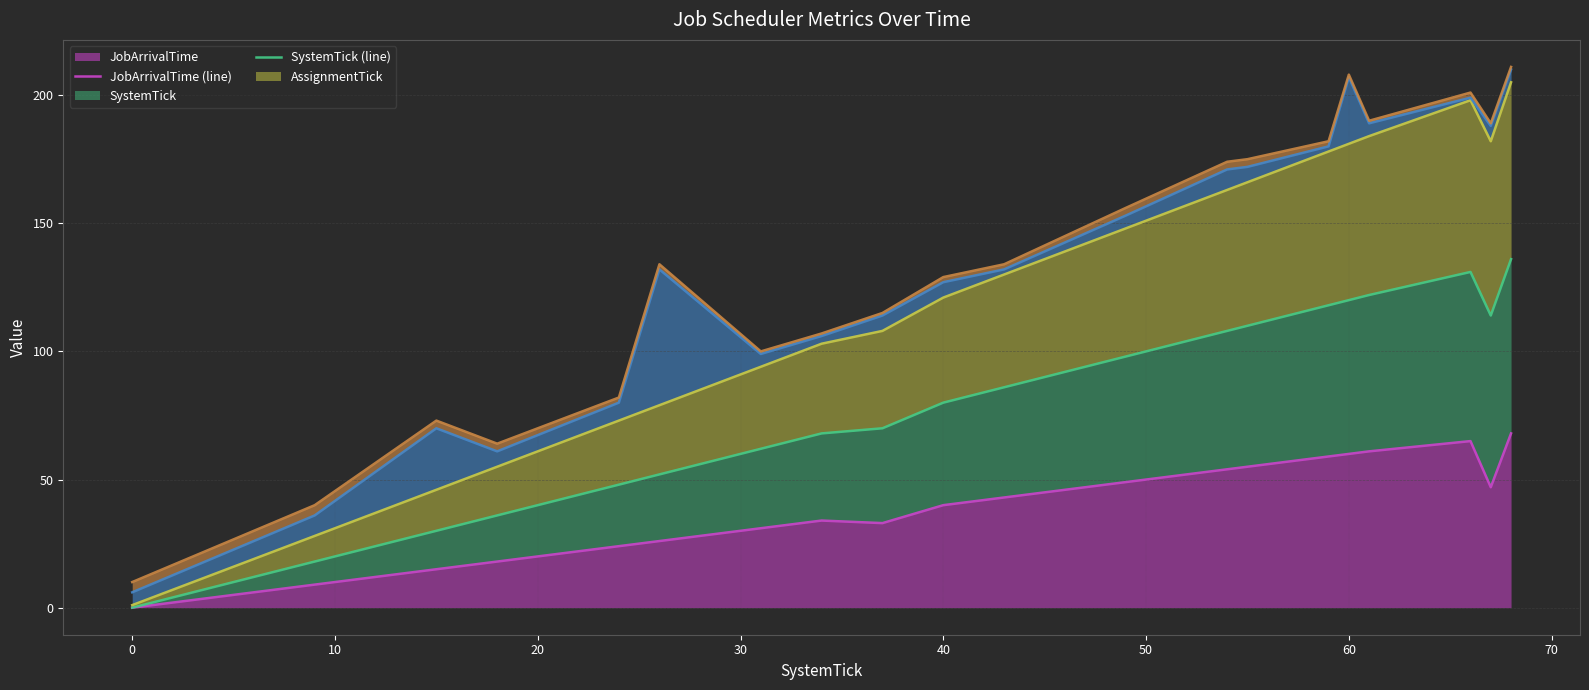

What is the maximum value for SystemTick (line)?

136